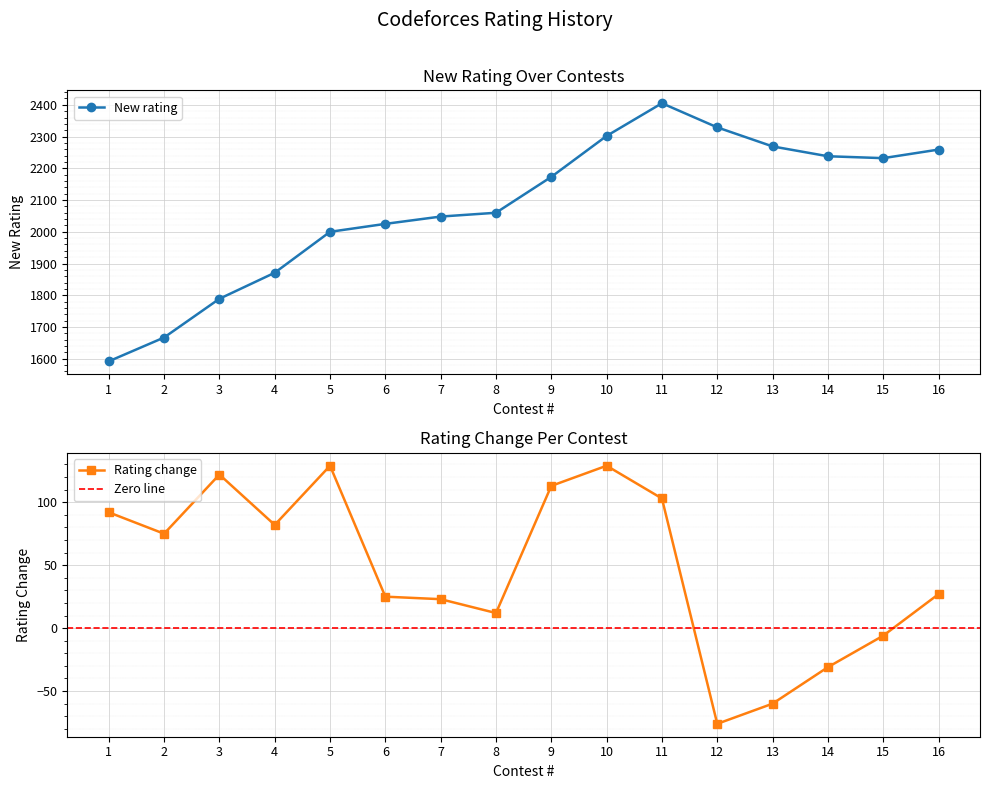

How many interior local peaks does the Rating change series have?

3